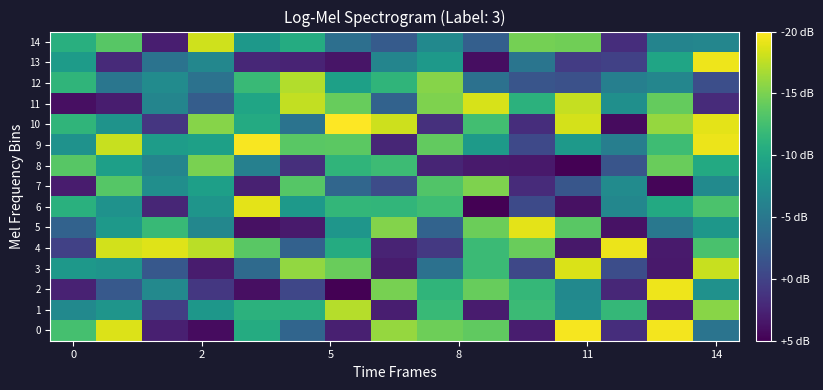

At which category does the chart reach its peak across all series?

6